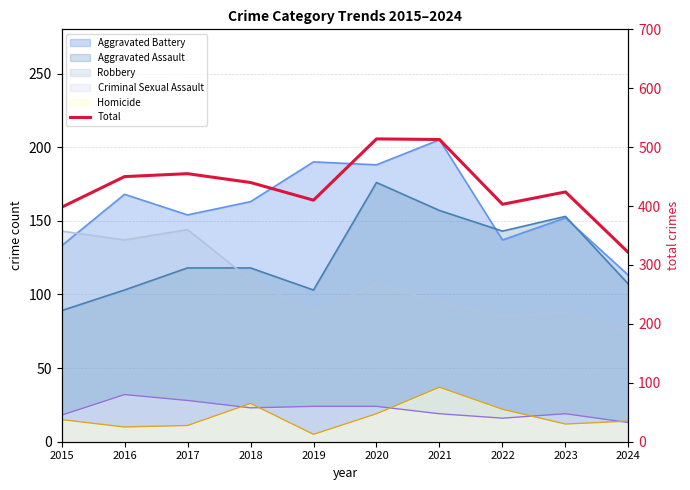

True or false: the data has more than 1 interior local peaks.

True